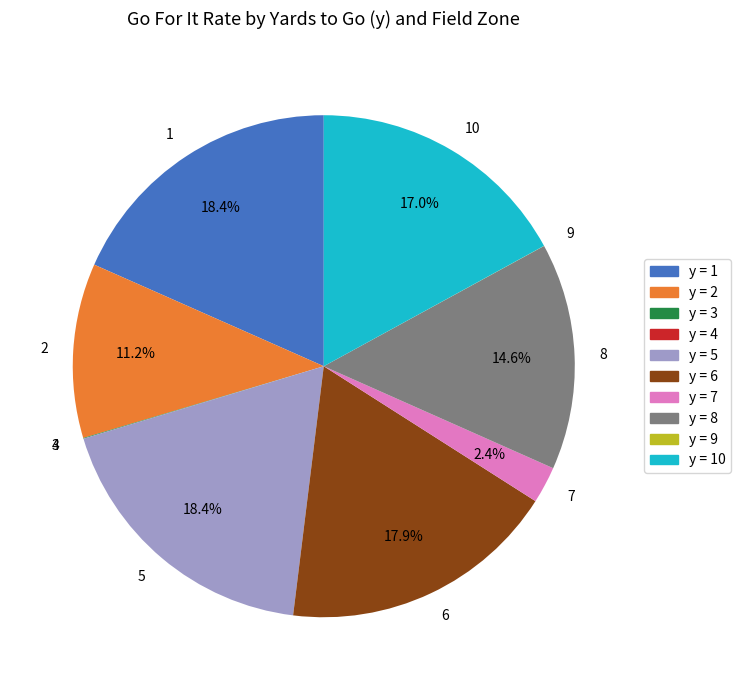

Is the sum of 5 and 6 greater than half?

No